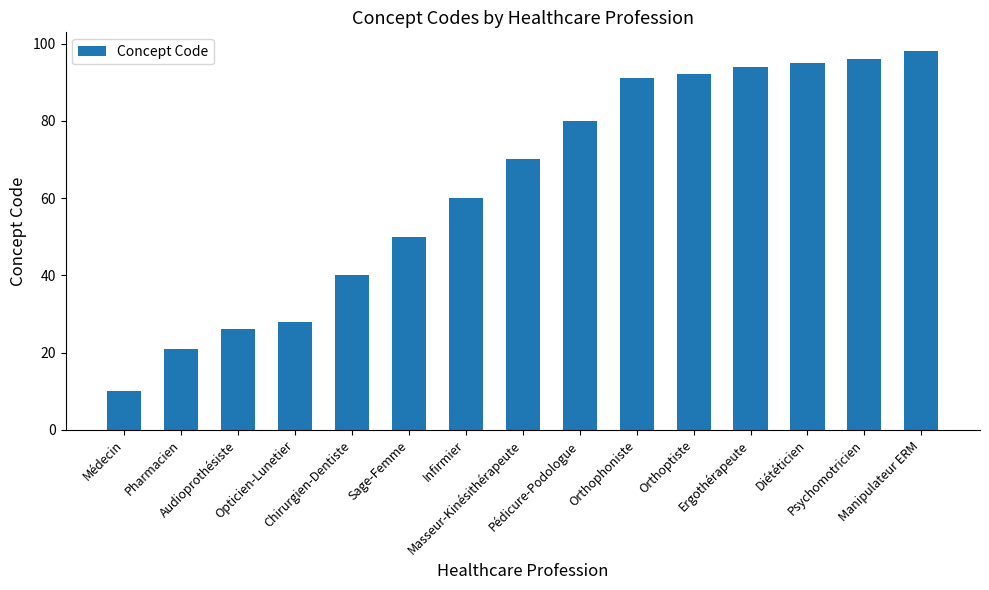

Reading right to left, extract all data points from this chart.

98	96	95	94	92	91	80	70	60	50	40	28	26	21	10